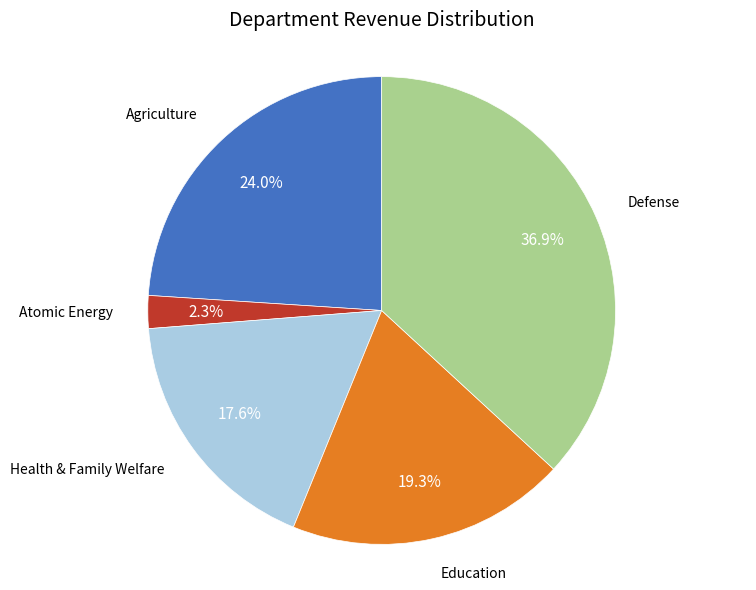

What portion of the pie excludes Education?

80.7%